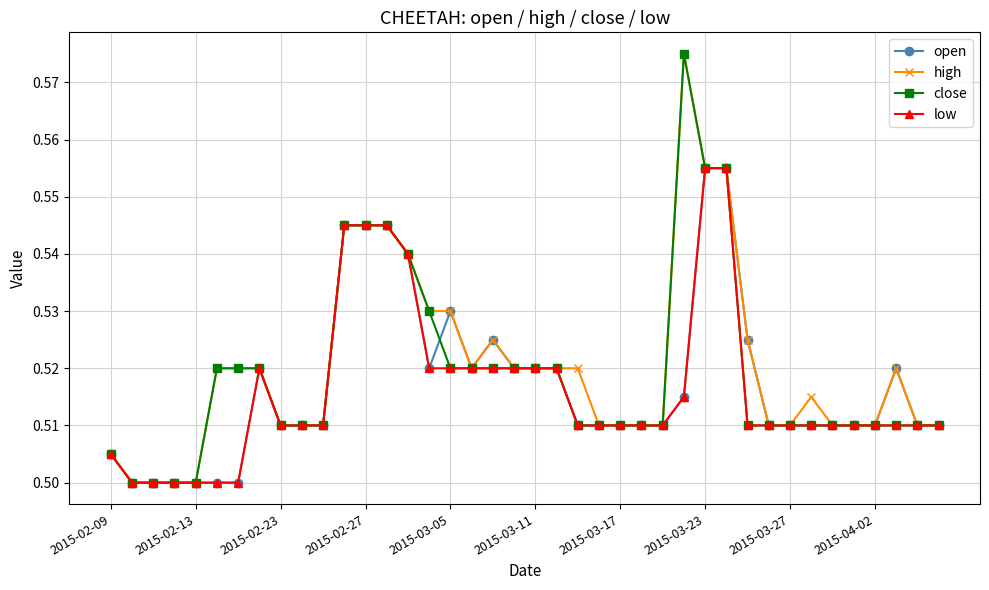

Does the chart have visible grid lines?

Yes